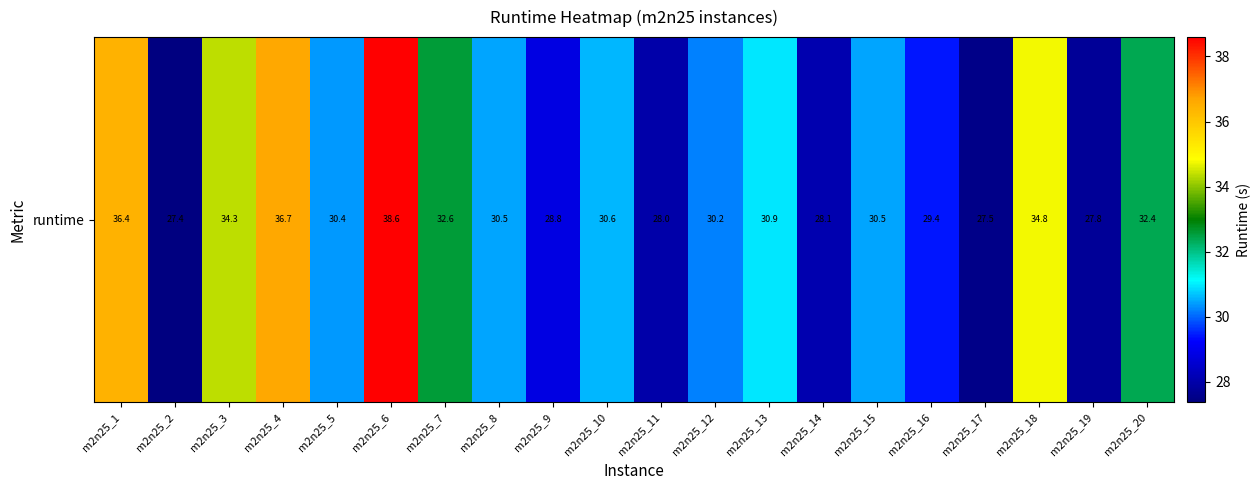

Rank the categories by value from highest to lowest.

m2n25_6, m2n25_4, m2n25_1, m2n25_18, m2n25_3, m2n25_7, m2n25_20, m2n25_13, m2n25_10, m2n25_15, m2n25_8, m2n25_5, m2n25_12, m2n25_16, m2n25_9, m2n25_14, m2n25_11, m2n25_19, m2n25_17, m2n25_2